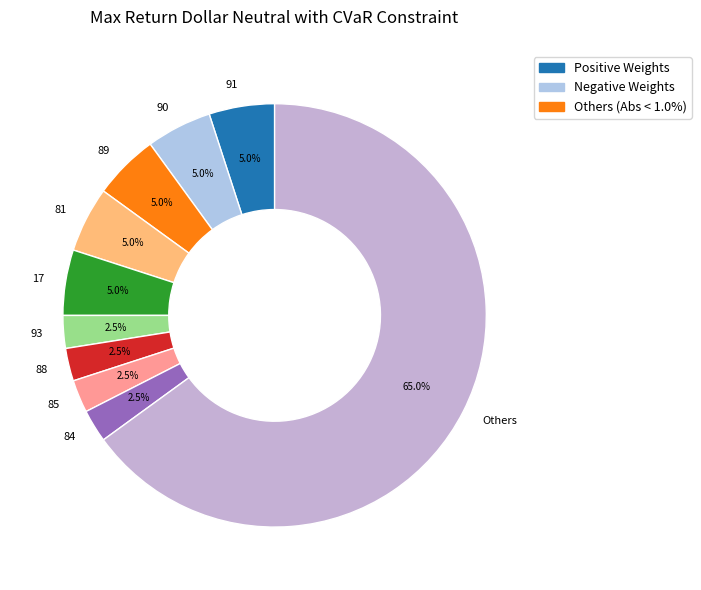

To the nearest percent, what is the average slice percentage?

10%